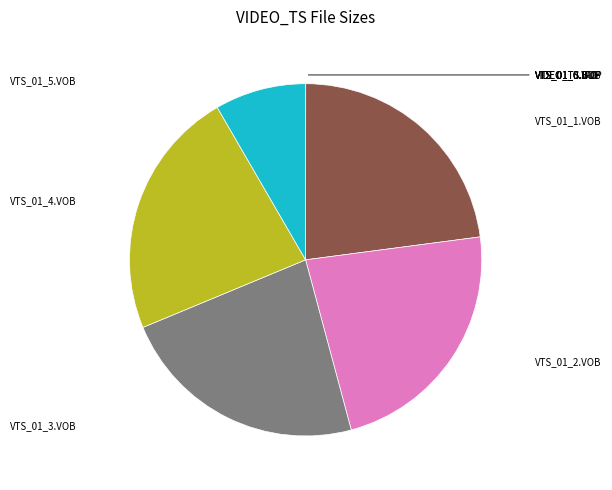

Is there any slice that represents more than half of the pie?

No